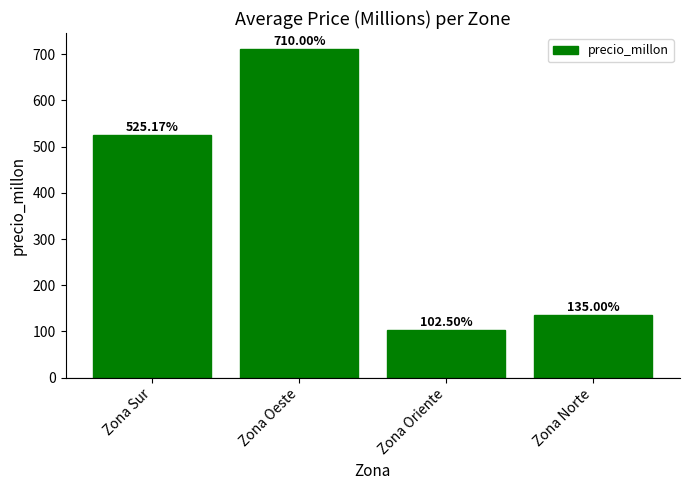

How many distinct data groups are displayed?

1